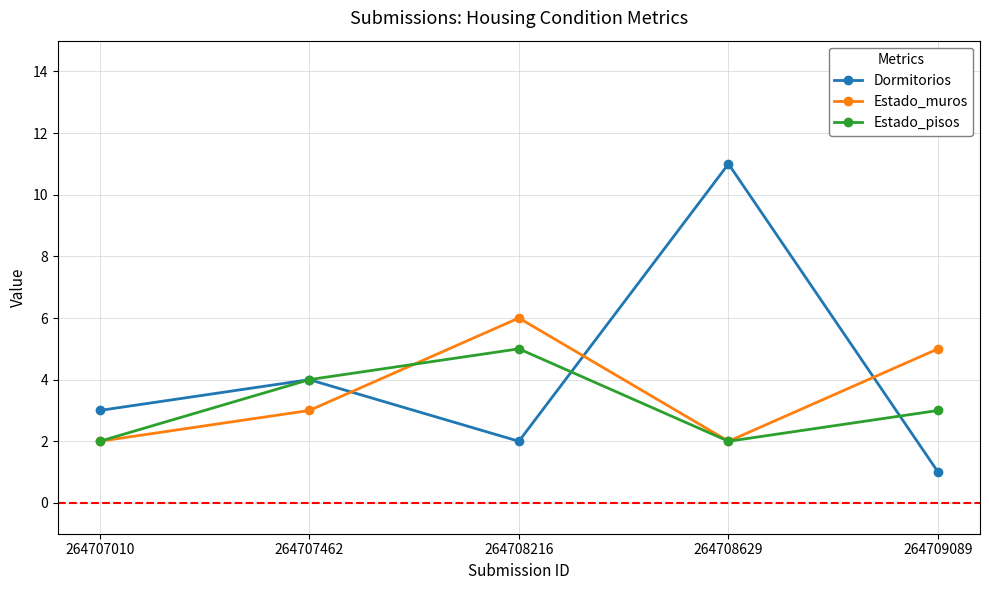

True or false: Estado_muros and Dormitorios intersect in this chart.

True